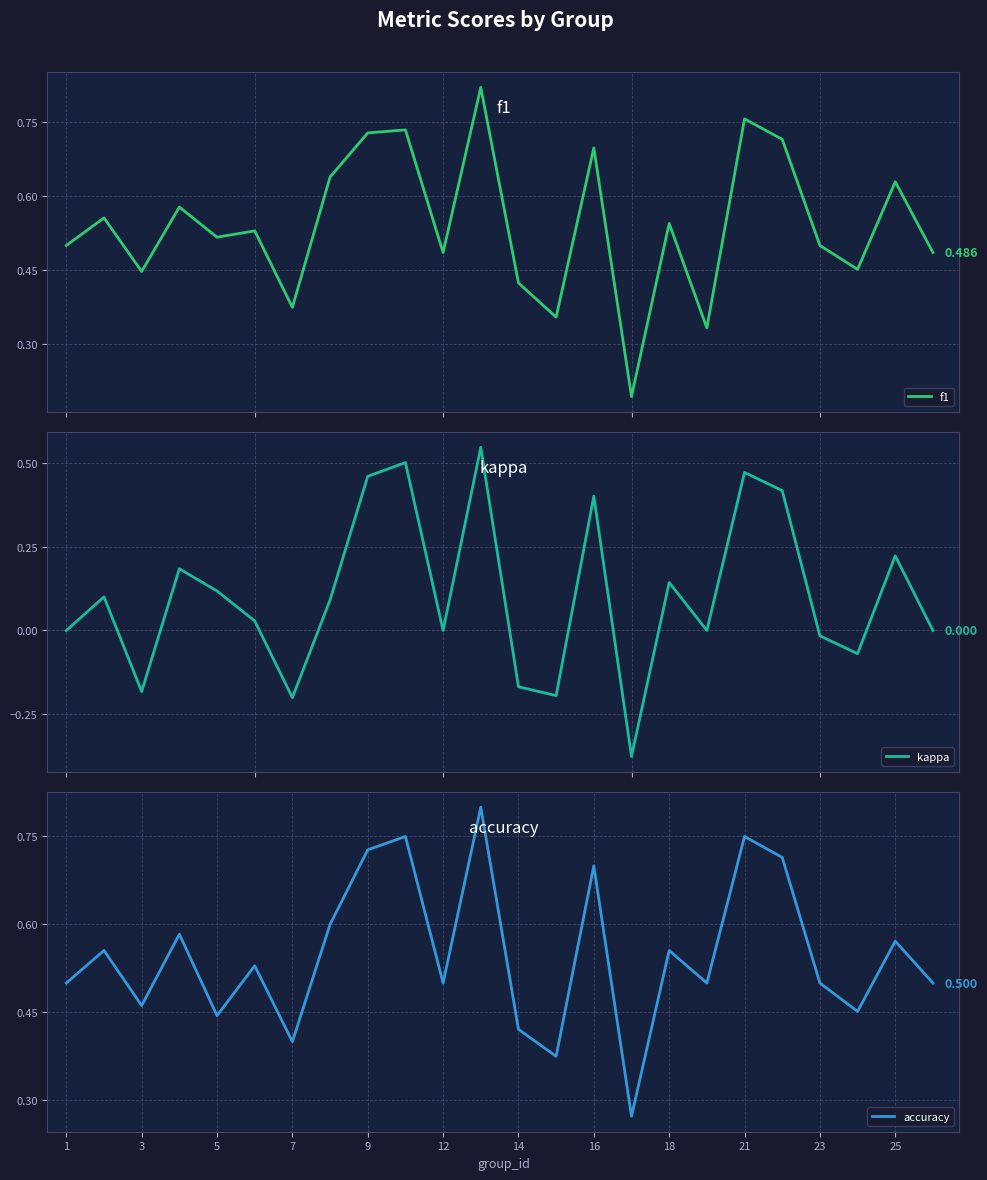

How many intersections are there between f1 and accuracy?

6